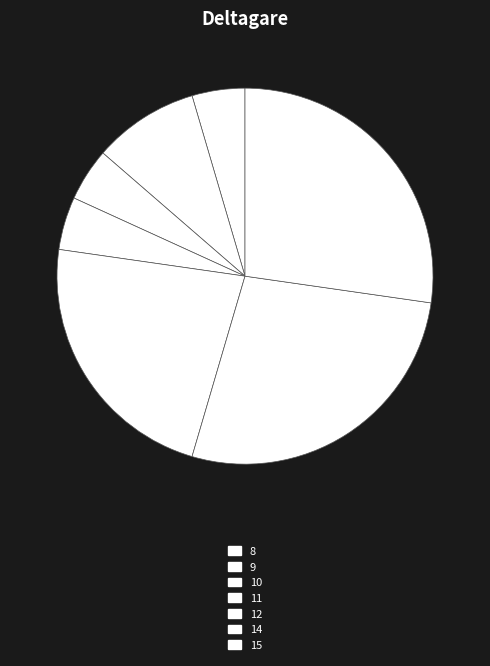

What is the largest slice in the pie chart?

14